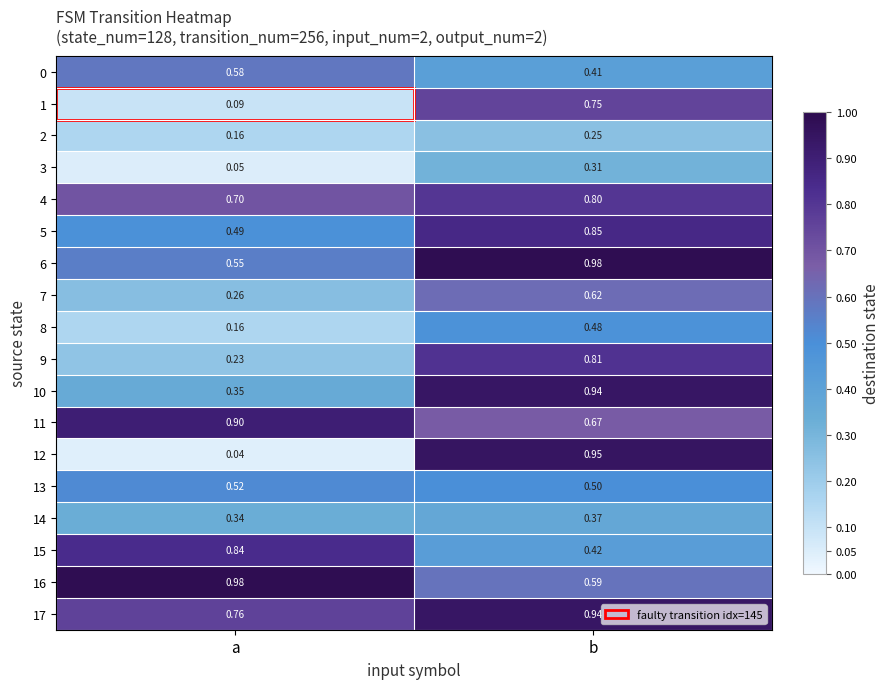

Which category has the highest value in the 5 series?

b